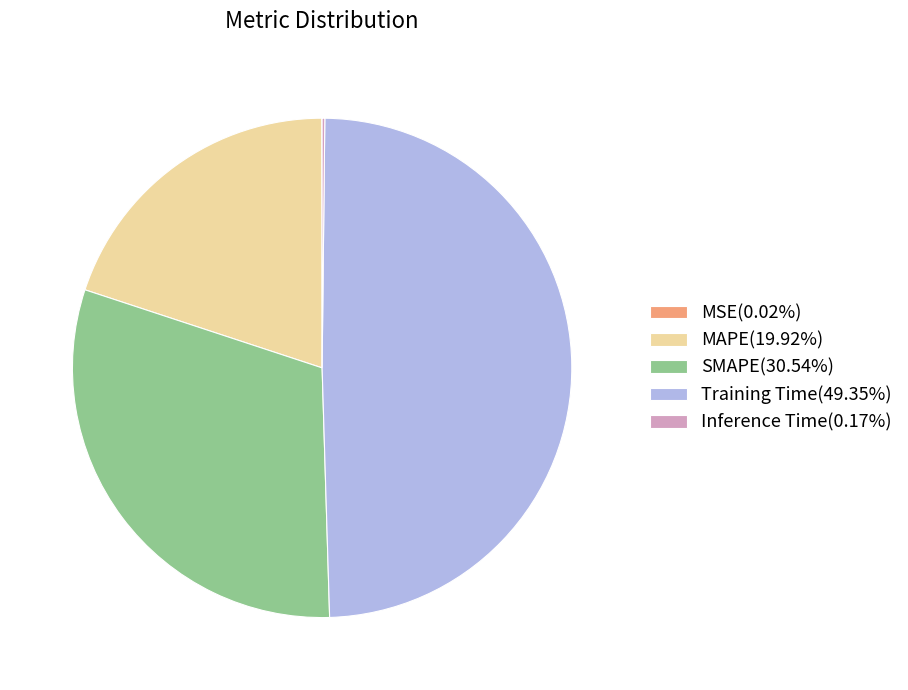

Is there a majority slice in this chart?

No